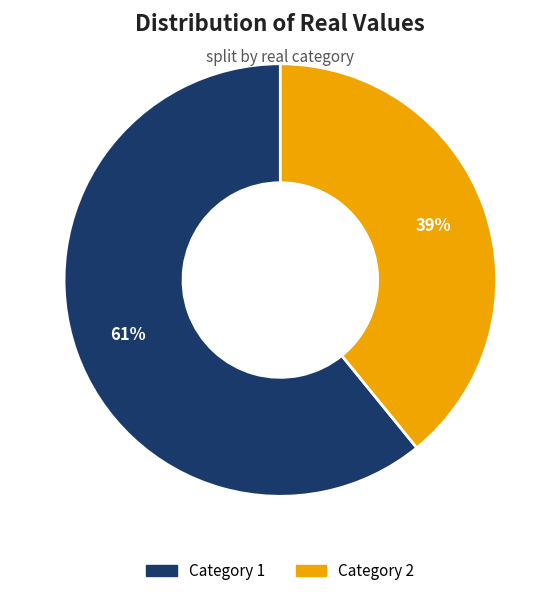

Is there any slice that represents more than half of the pie?

Yes